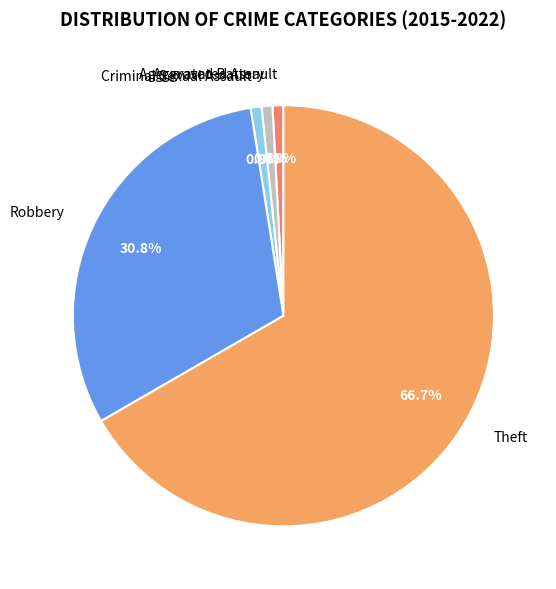

Count the number of slices in the pie.

5